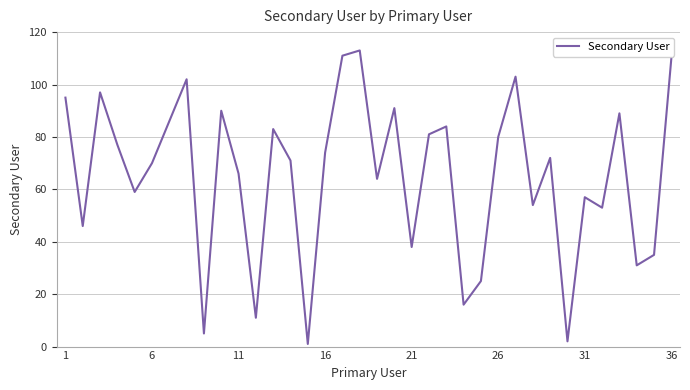

What is the difference between the maximum and minimum values?

112